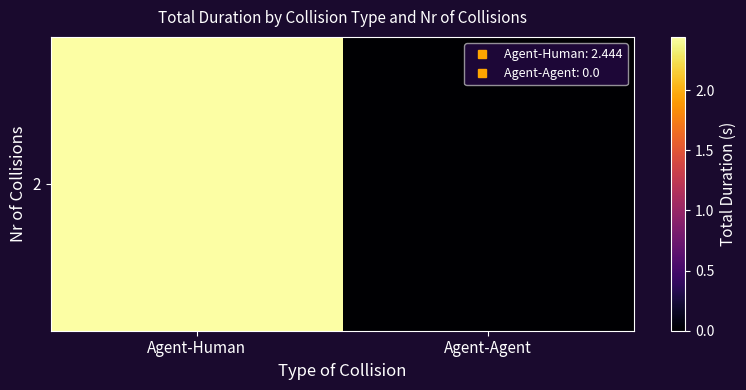

Reading left to right, extract all data points from this chart.

Agent-Human=2.4	Agent-Agent=0.0